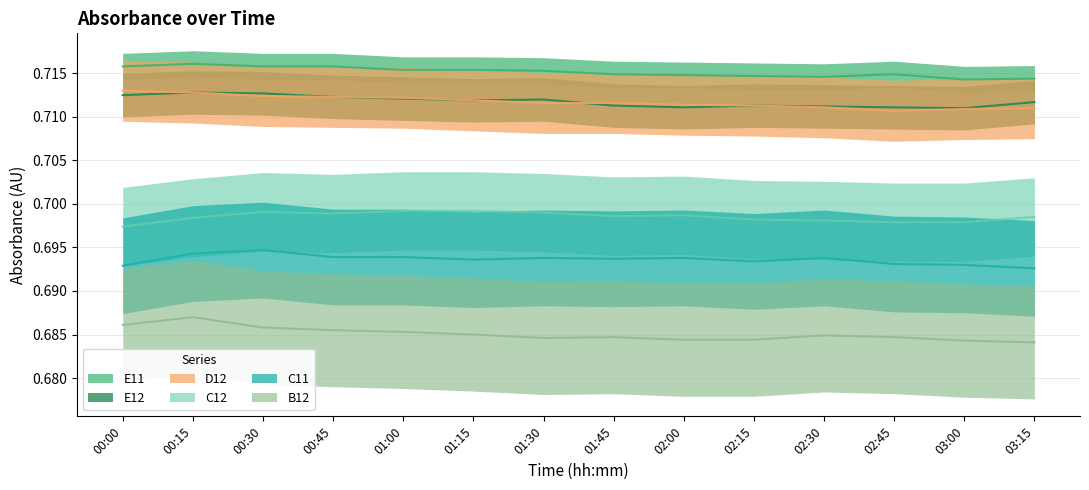

True or false: B12 and E11 cross at least once.

False